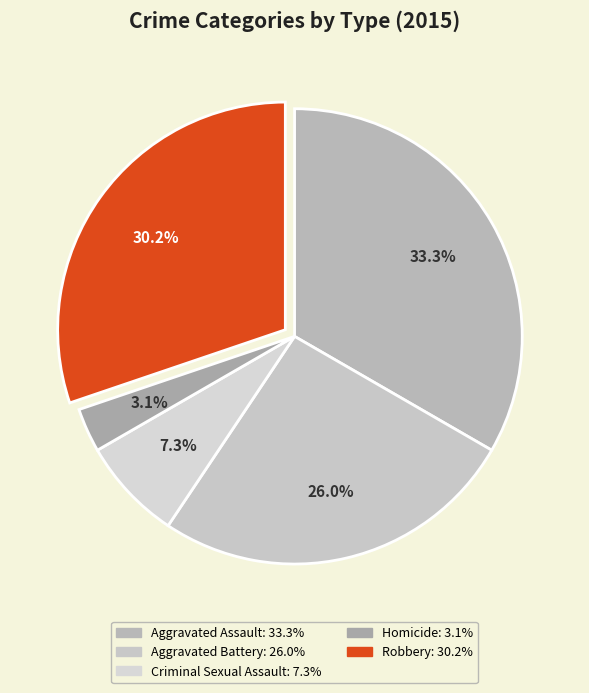

To the nearest percent, what is the average slice percentage?

20%